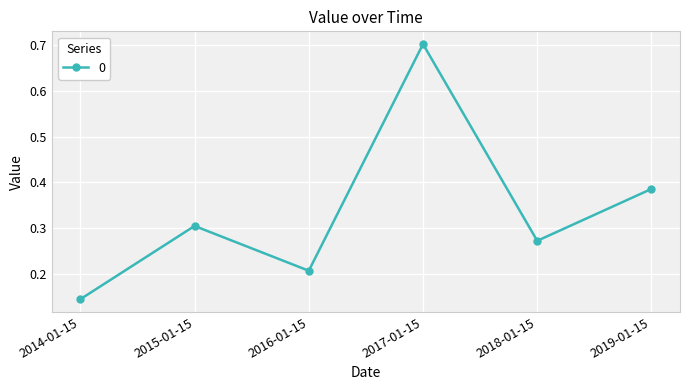

How many lines are shown in the chart?

1